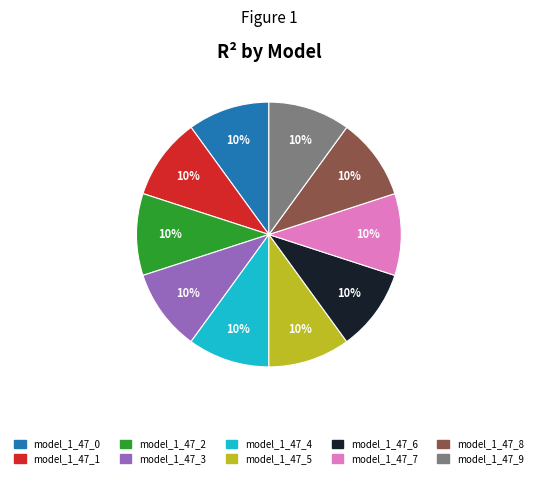

To the nearest percent, what portion does model_1_47_7 represent?

10%